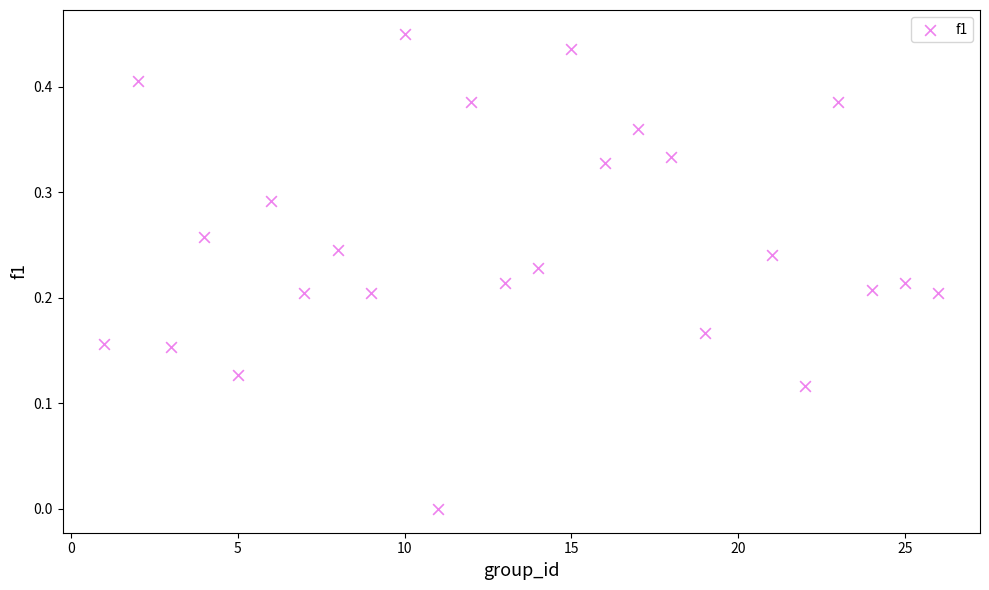

What is the range of X values (max minus min)?

25.0